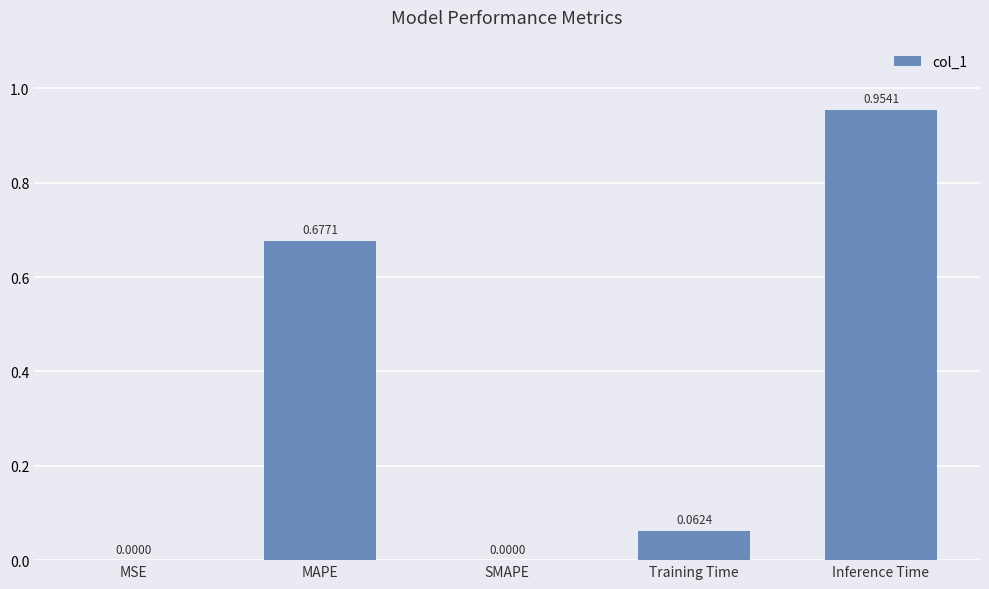

What is the average value?

0.3